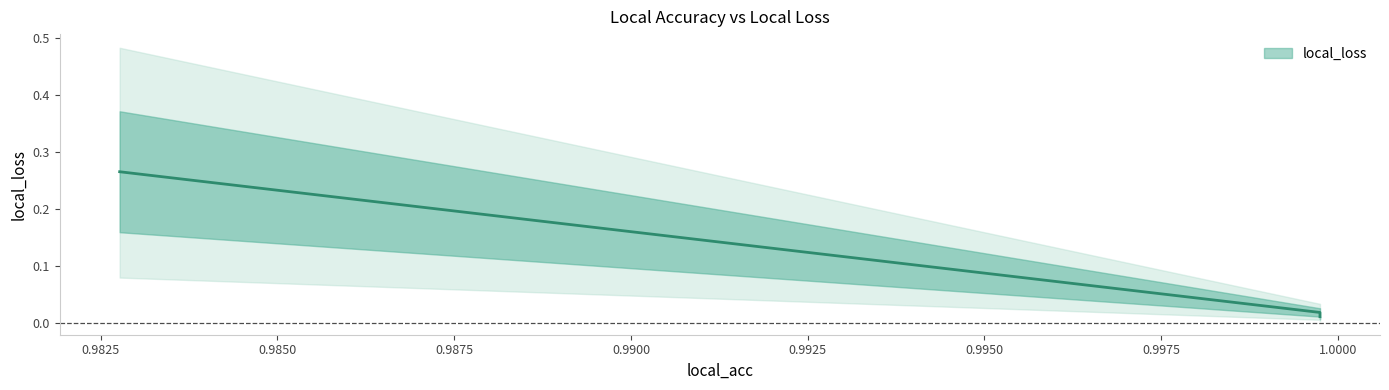

What is the maximum value shown in the chart?

0.3